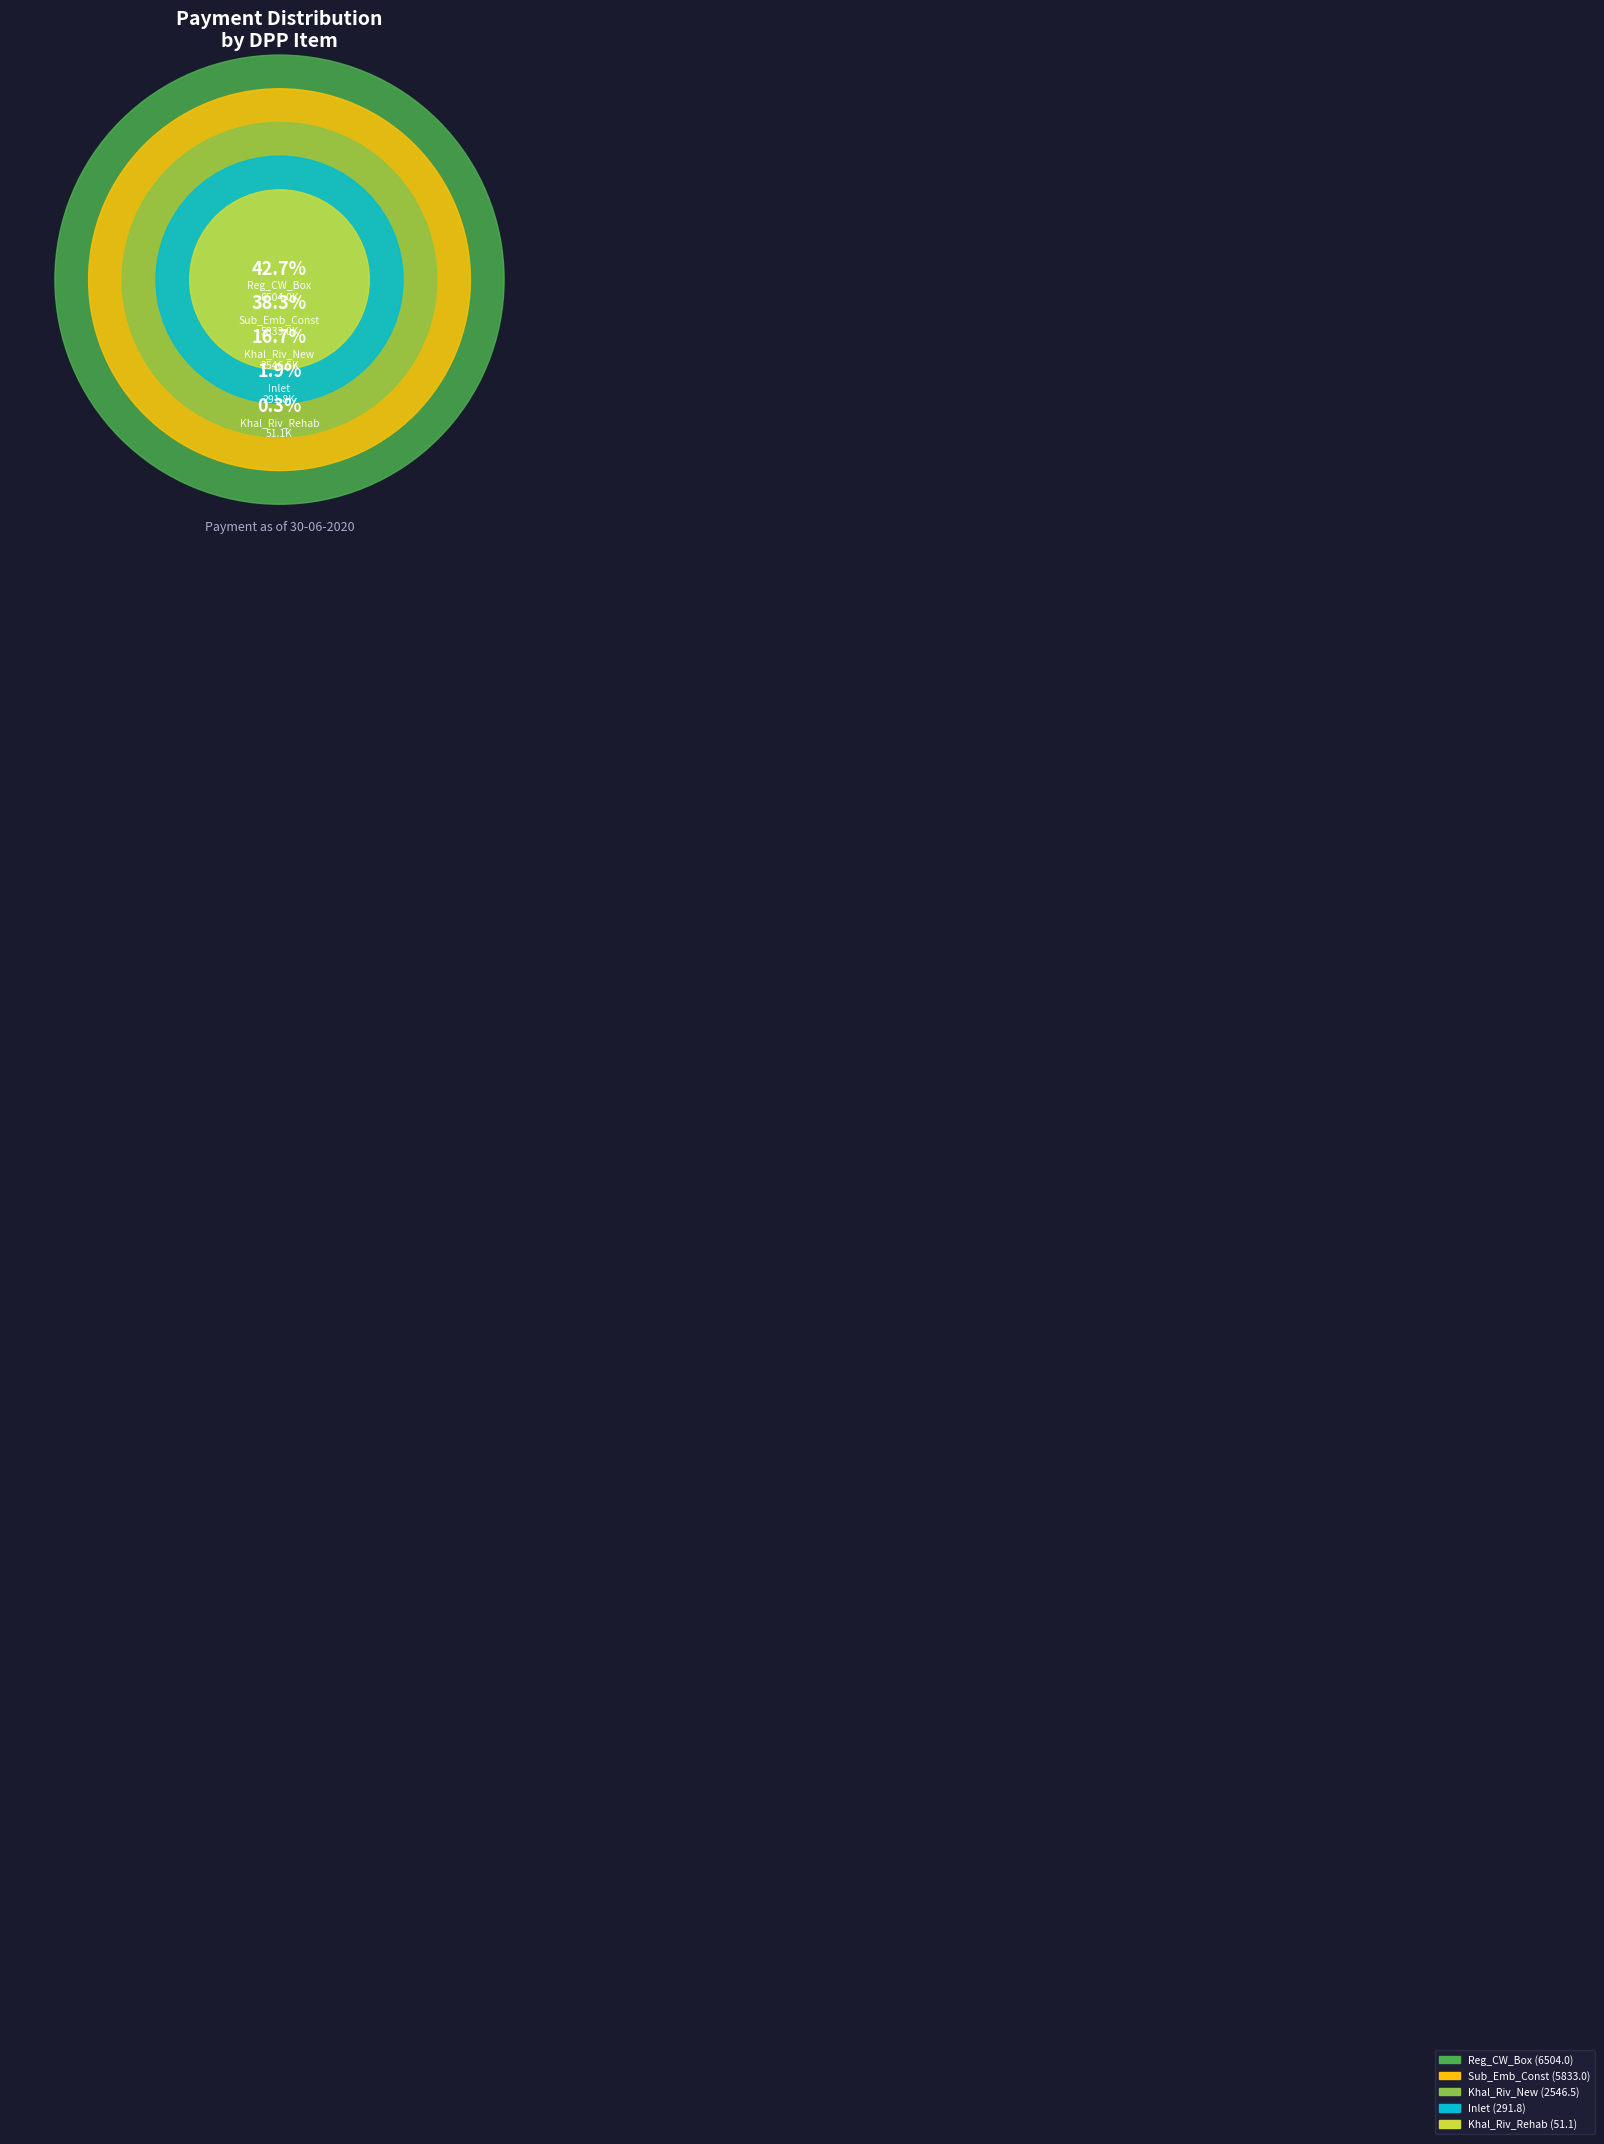

Which slice is the smallest?

Khal_Riv_Rehab